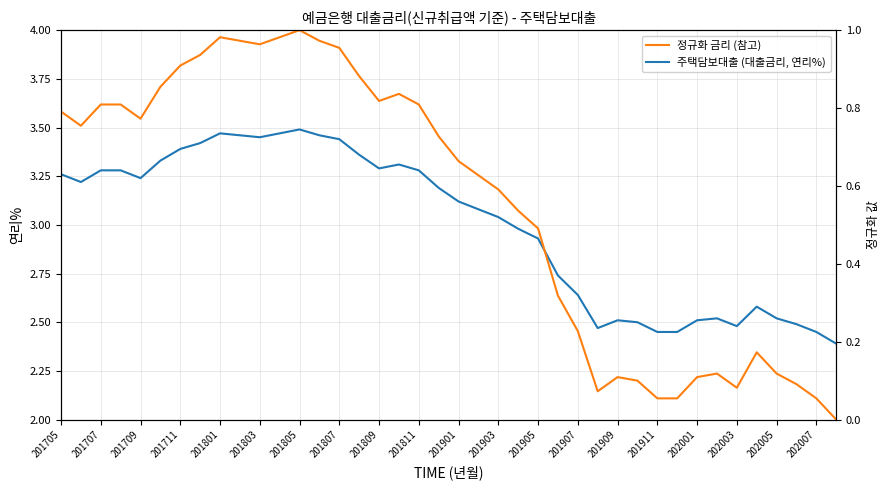

What is the minimum value for 주택담보대출 (대출금리, 연리%)?

2.4